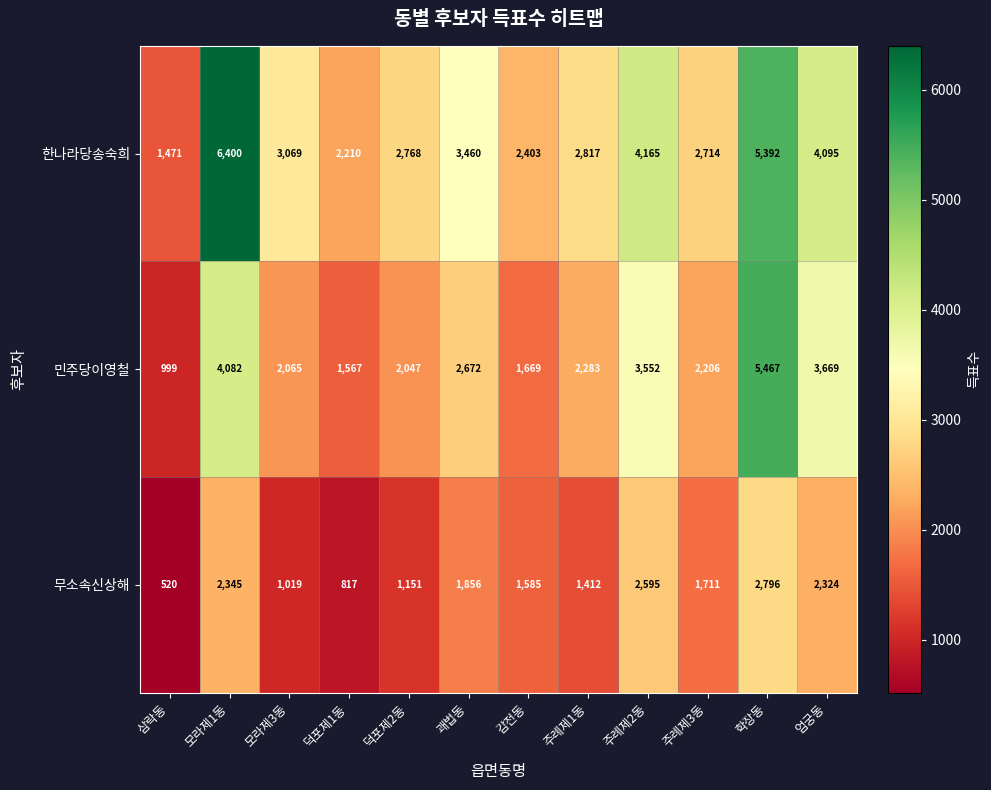

At which label does 민주당이영철 first exceed 2283?

모라제1동